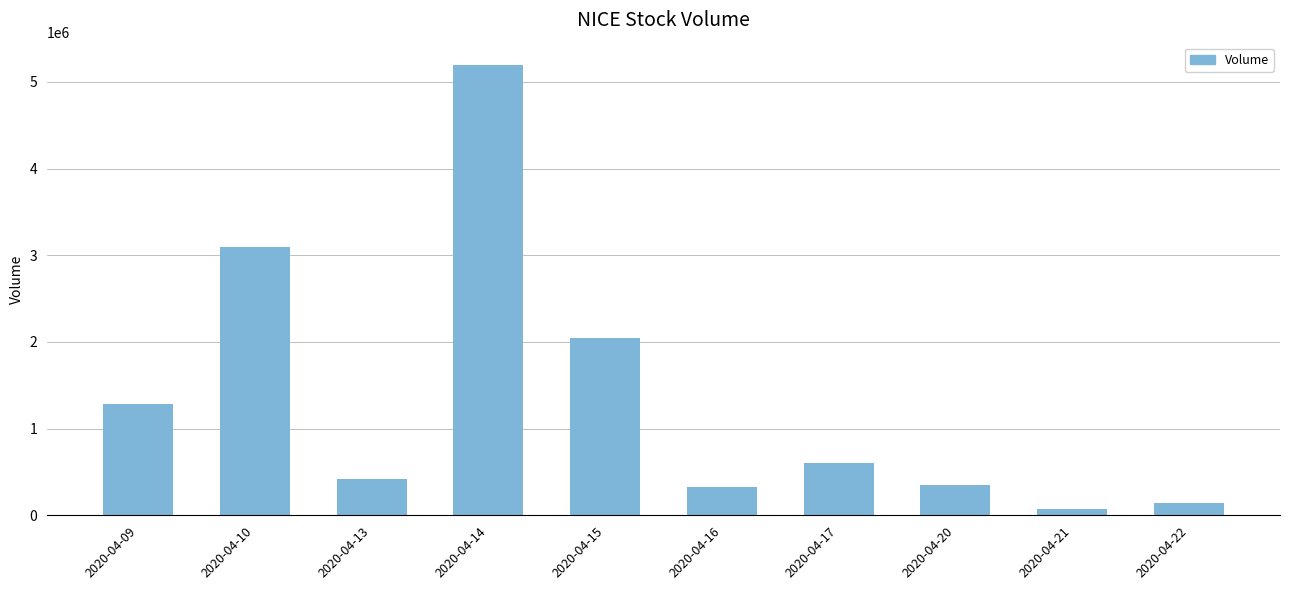

What is the sum of all values?

13526400